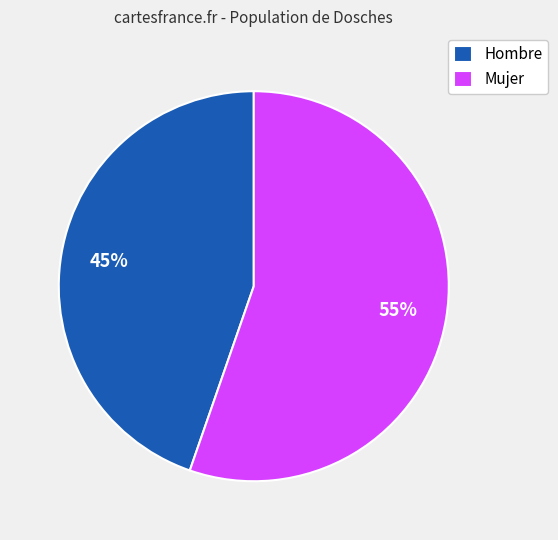

Between Hombre and Mujer, which is larger?

Mujer